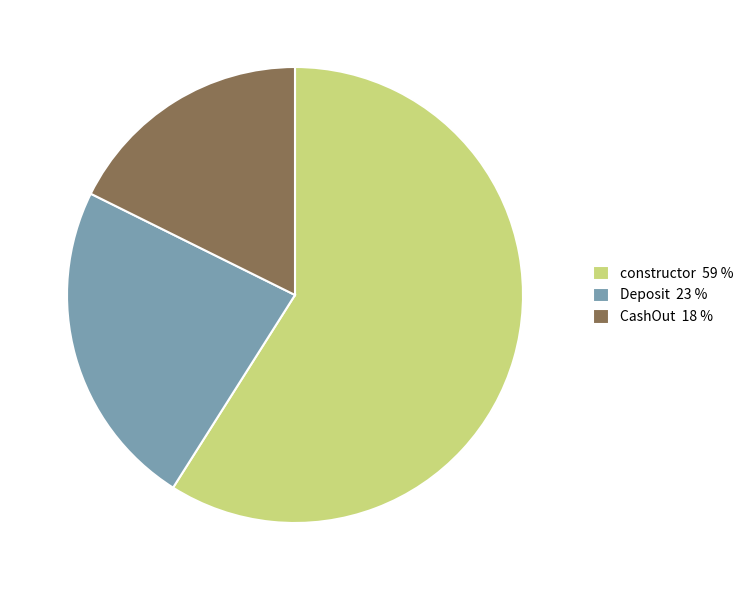

Is it true that constructor 59 % is 59% of the pie?

True